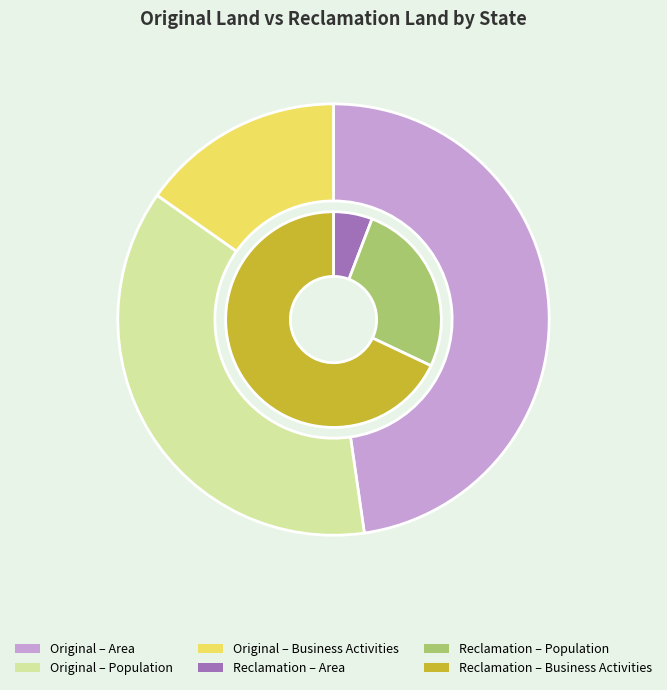

To the nearest percent, what is the difference between the largest and smallest slice percentages?

62%